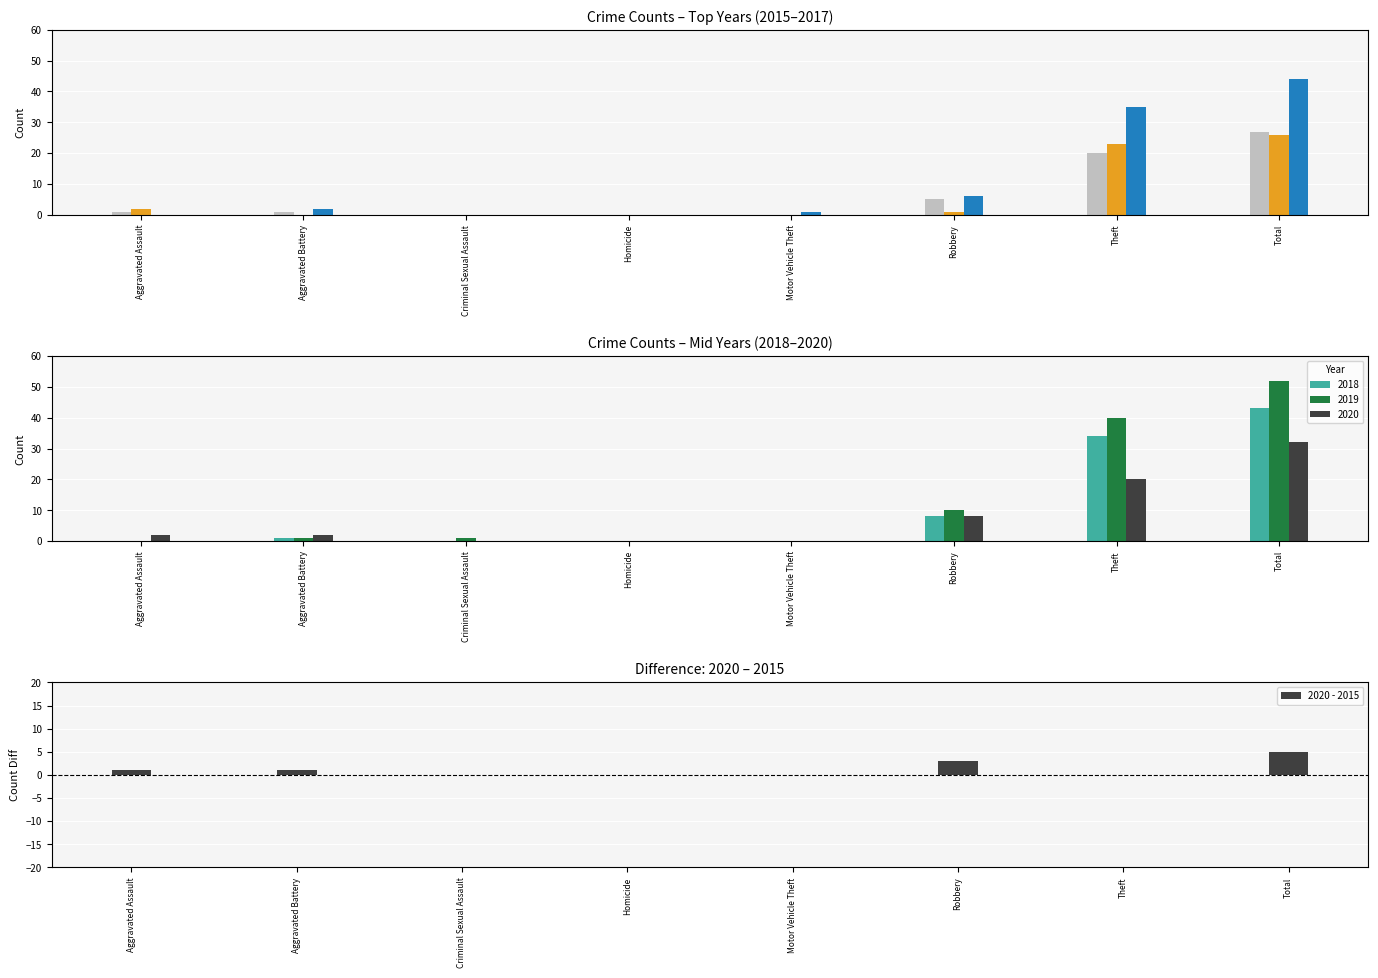

The value of 2020 - 2015 at Robbery is 3. True or false?

True